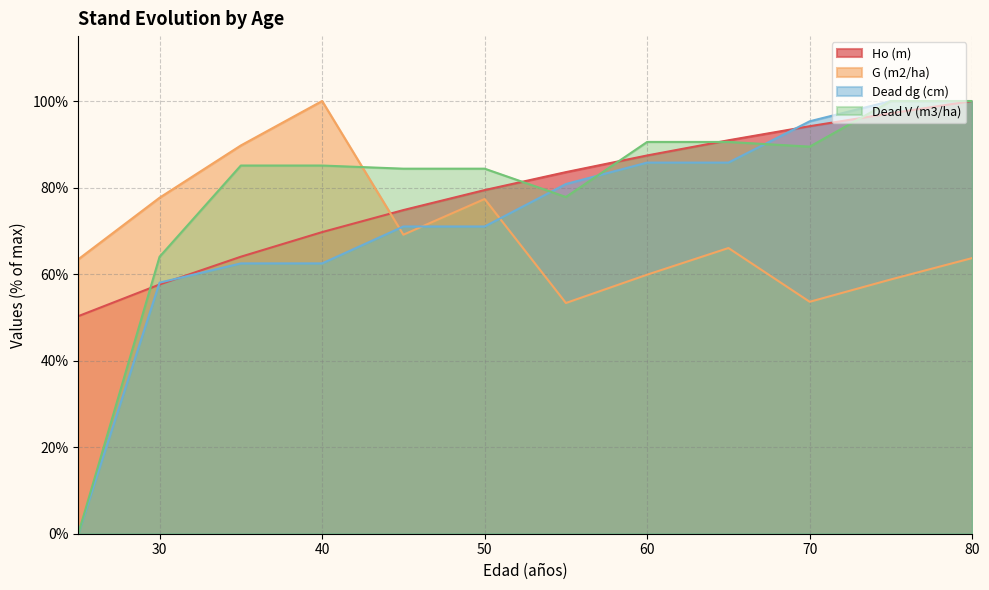

Reading left to right, extract all data points from this chart.

Ho (m): 50.3	57.6	64.0	69.7	74.8	79.4	83.6	87.4	90.9	94.2	97.2	100.0
G (m2/ha): 63.4	77.7	89.7	100.0	69.1	77.4	53.3	59.9	66.0	53.6	58.8	63.7
Dead dg (cm): 0.0	58.0	62.5	62.5	71.0	71.0	80.8	85.8	85.8	95.3	100.0	100.0
Dead V (m3/ha): 0.0	64.0	85.1	85.1	84.4	84.4	77.8	90.5	90.5	89.5	100.0	100.0